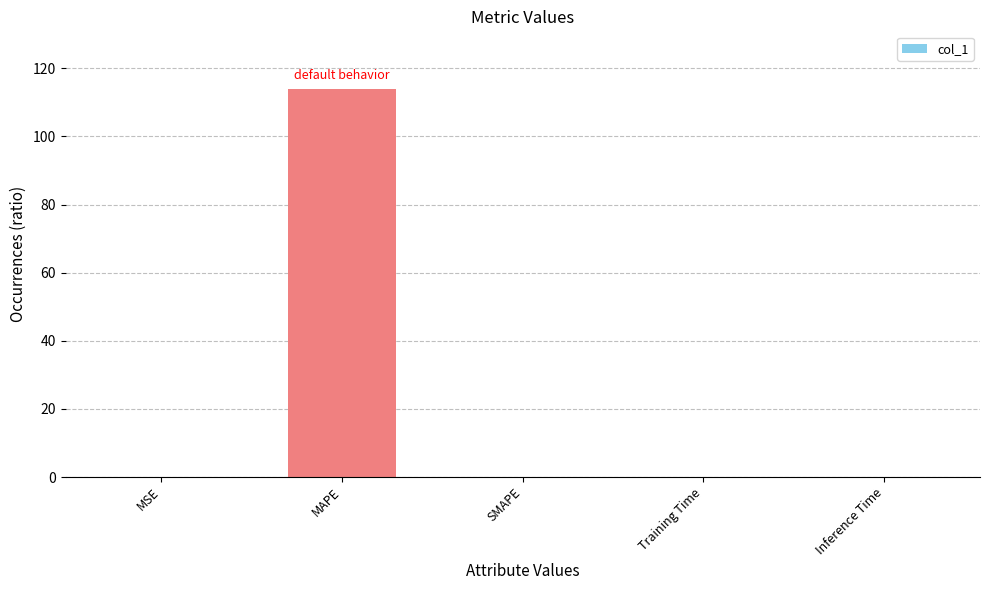

How many categories are shown in the chart?

5